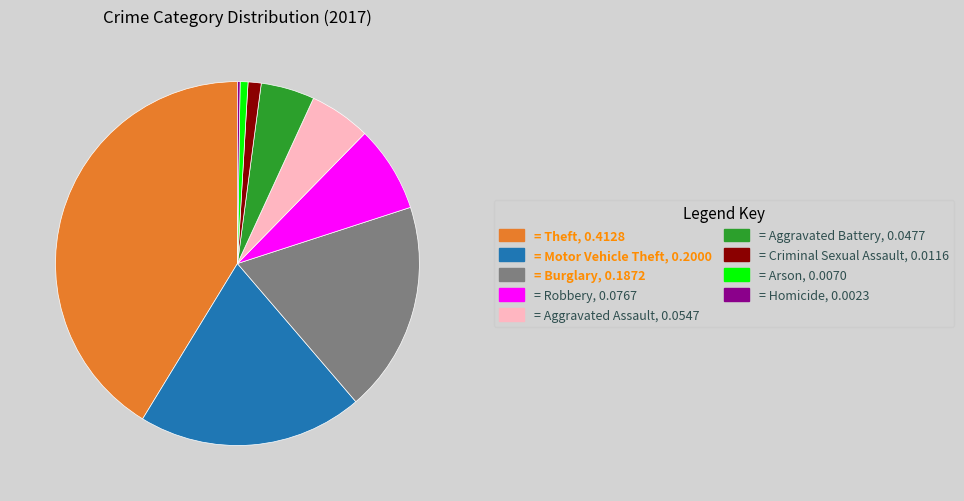

Approximately how many times larger is the value at = Robbery, 0.0767 compared to = Aggravated Battery, 0.0477?

1.6